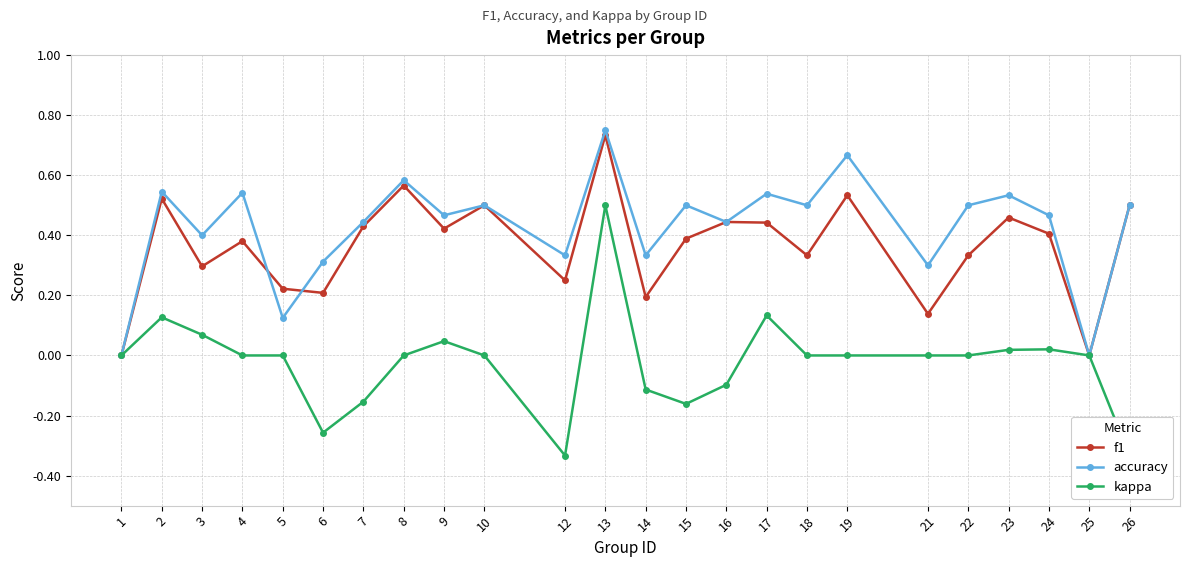

True or false: kappa and f1 cross at least once.

False